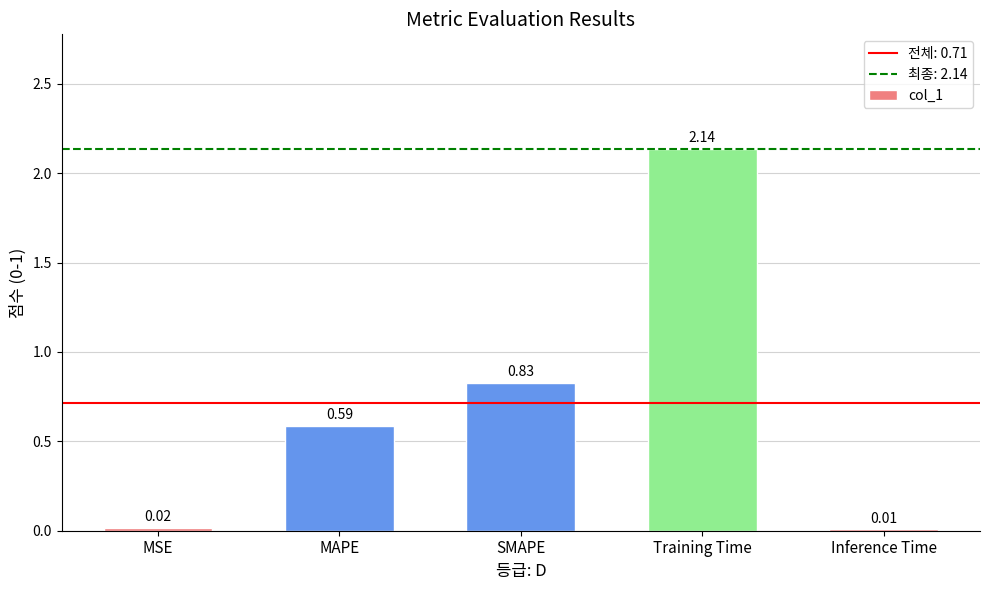

Between MAPE and MSE, which is larger?

MAPE